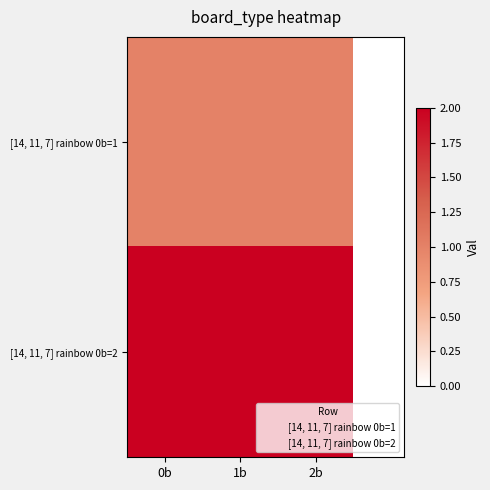

List the series in order of their overall mean, lowest first.

[14, 11, 7] rainbow 0b=1, [14, 11, 7] rainbow 0b=2